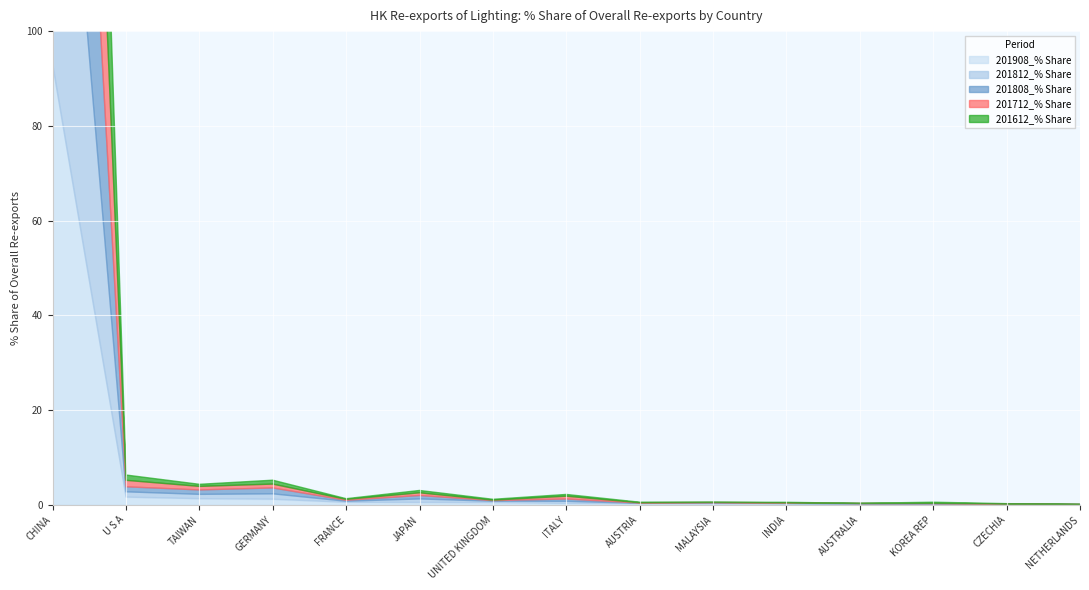

List the series in order of their peak value, lowest first.

201908_% Share, 201812_% Share, 201808_% Share, 201712_% Share, 201612_% Share